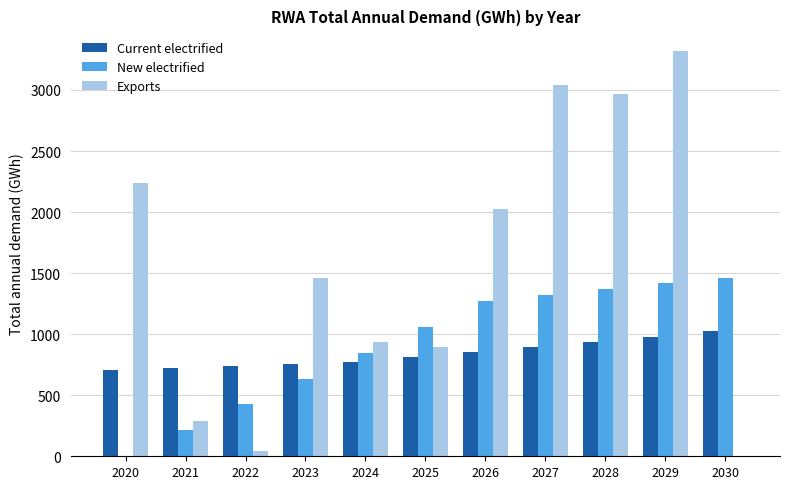

Which category has the highest value in the Current electrified series?

2030